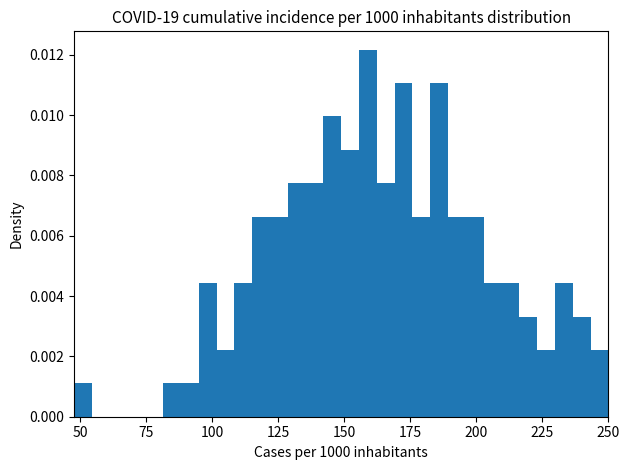

Around what value on the x-axis is the tallest bar? Give the approximate position of its centre, as read against the axis.

160